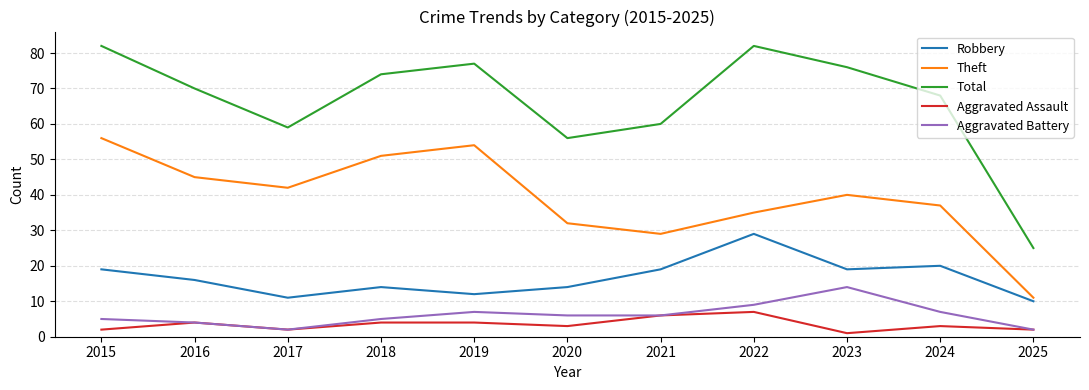

How many series are shown in this chart?

5